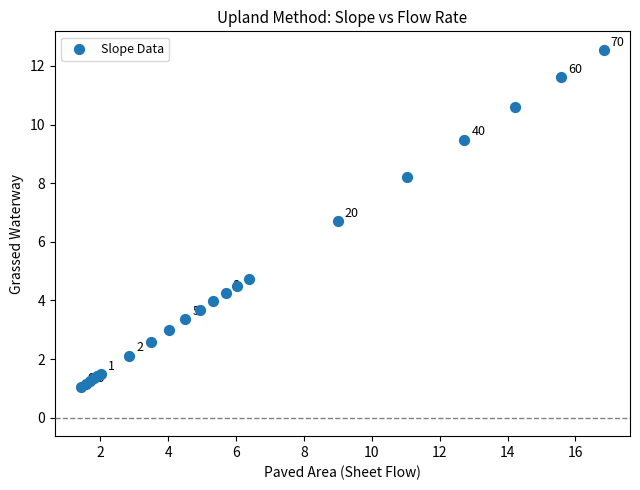

What Y value in the scatter plot is closest to 6?

6.7